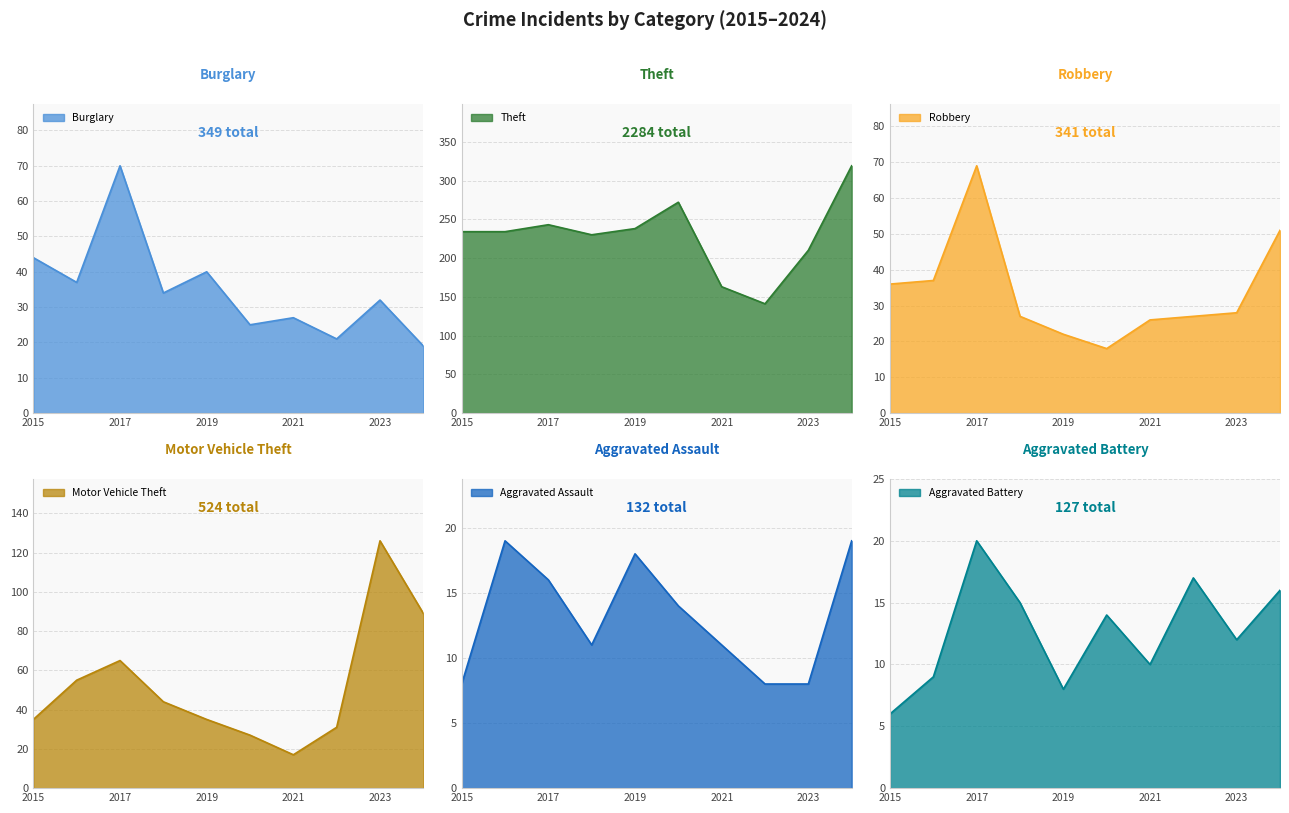

Does the chart display data point markers on the line(s)?

No